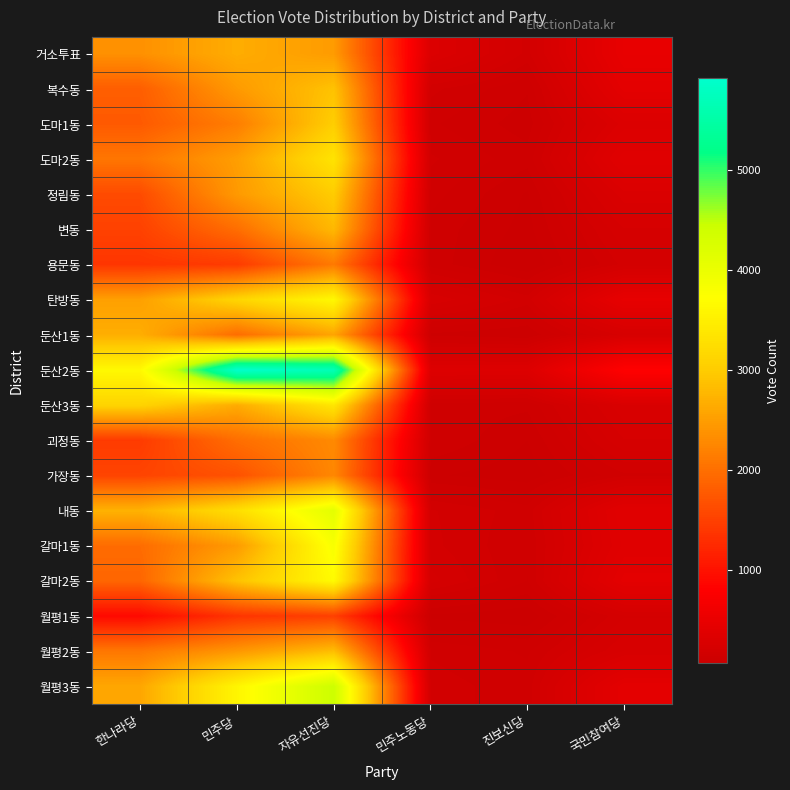

Reading left to right, transcribe all the data shown in this chart.

거소투표: 한나라당=2364	민주당=2668	자유선진당=2471	민주노동당=312	진보신당=177	국민참여당=486
복수동: 한나라당=1819	민주당=2464	자유선진당=2898	민주노동당=169	진보신당=119	국민참여당=424
도마1동: 한나라당=1773	민주당=2164	자유선진당=3032	민주노동당=143	진보신당=105	국민참여당=312
도마2동: 한나라당=2077	민주당=2507	자유선진당=3334	민주노동당=166	진보신당=126	국민참여당=385
정림동: 한나라당=1616	민주당=2457	자유선진당=3011	민주노동당=149	진보신당=91	국민참여당=292
변동: 한나라당=1512	민주당=1989	자유선진당=2790	민주노동당=130	진보신당=85	국민참여당=229
용문동: 한나라당=1386	민주당=1446	자유선진당=2120	민주노동당=130	진보신당=71	국민참여당=193
탄방동: 한나라당=2529	민주당=3137	자유선진당=3637	민주노동당=251	진보신당=174	국민참여당=472
둔산1동: 한나라당=2679	민주당=1977	자유선진당=2582	민주노동당=110	진보신당=96	국민참여당=242
둔산2동: 한나라당=3642	민주당=5922	자유선진당=5689	민주노동당=333	진보신당=330	국민참여당=812
둔산3동: 한나라당=3115	민주당=2655	자유선진당=3383	민주노동당=131	진보신당=122	국민참여당=274
괴정동: 한나라당=1440	민주당=1991	자유선진당=2291	민주노동당=138	진보신당=94	국민참여당=230
가장동: 한나라당=1542	민주당=1690	자유선진당=2264	민주노동당=97	진보신당=79	국민참여당=158
내동: 한나라당=2720	민주당=3267	자유선진당=4111	민주노동당=188	진보신당=150	국민참여당=391
갈마1동: 한나라당=1968	민주당=2477	자유선진당=3821	민주노동당=192	진보신당=141	국민참여당=375
갈마2동: 한나라당=1904	민주당=2899	자유선진당=3673	민주노동당=216	진보신당=139	국민참여당=424
월평1동: 한나라당=909	민주당=1373	자유선진당=1494	민주노동당=88	진보신당=77	국민참여당=206
월평2동: 한나라당=2093	민주당=2434	자유선진당=2845	민주노동당=159	진보신당=136	국민참여당=255
월평3동: 한나라당=2602	민주당=3593	자유선진당=4435	민주노동당=173	진보신당=150	국민참여당=431